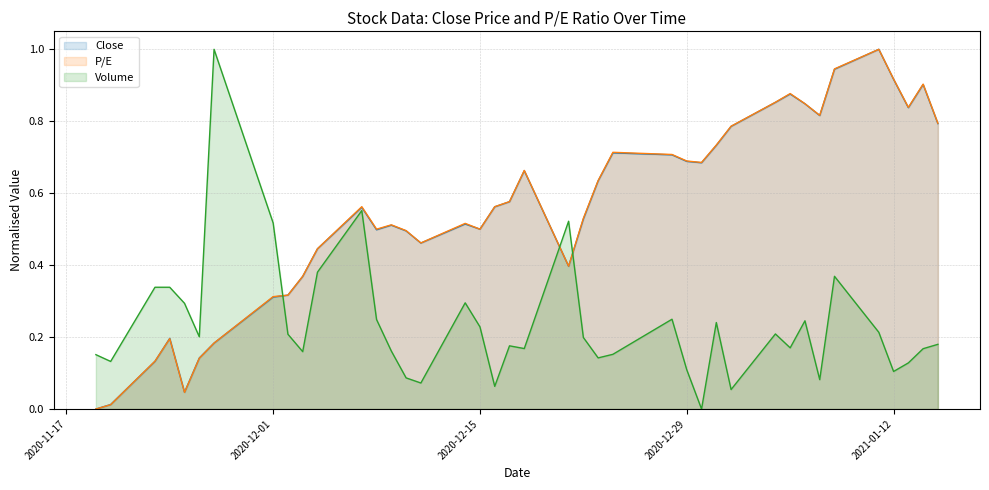

Which has a higher value, 2021-01-07 or 2021-01-13?

2021-01-13